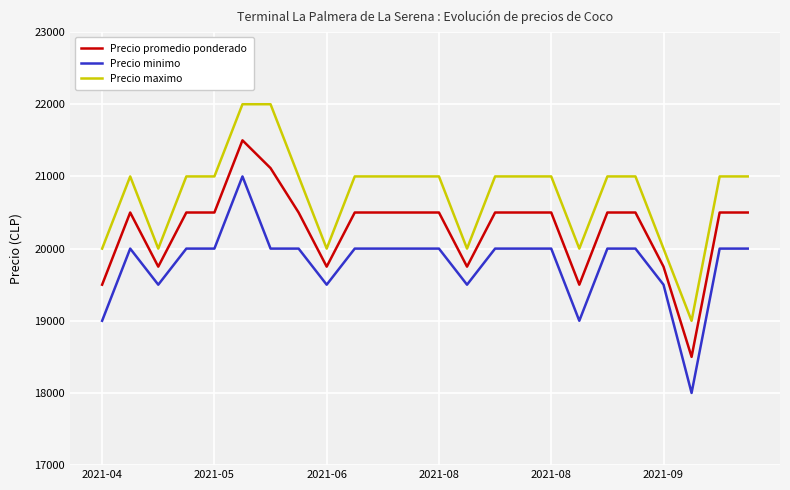

Count the number of categories in the chart.

24